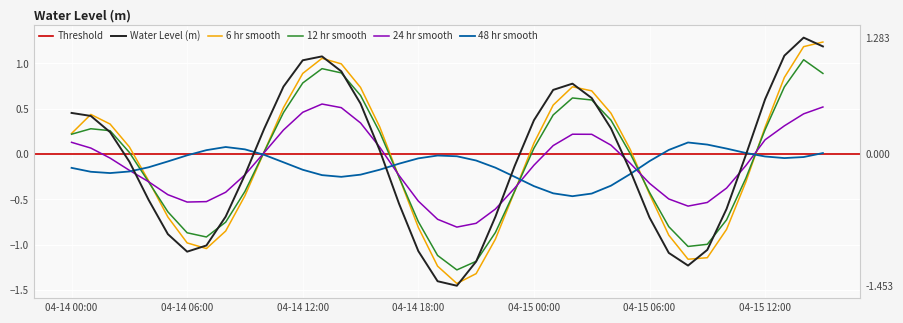

At which category does the chart reach its minimum across all series?

2023-04-14 20:00